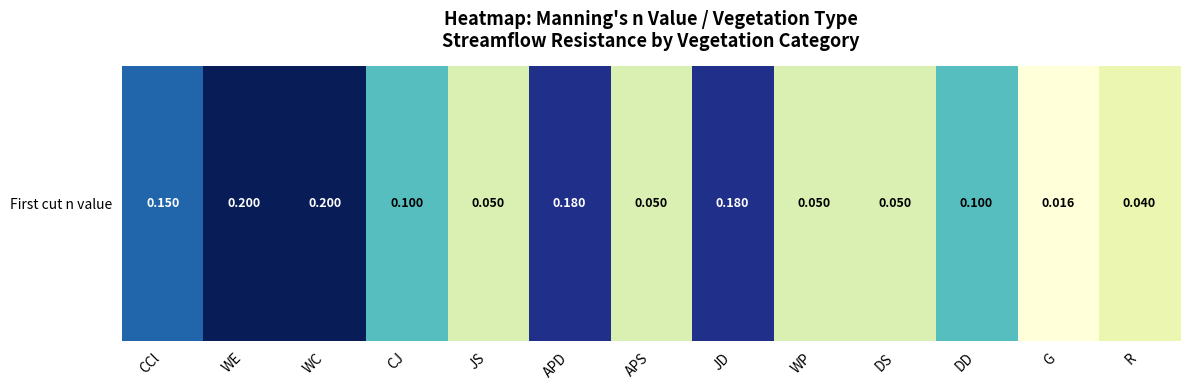

Between JD and WP, which is larger?

JD